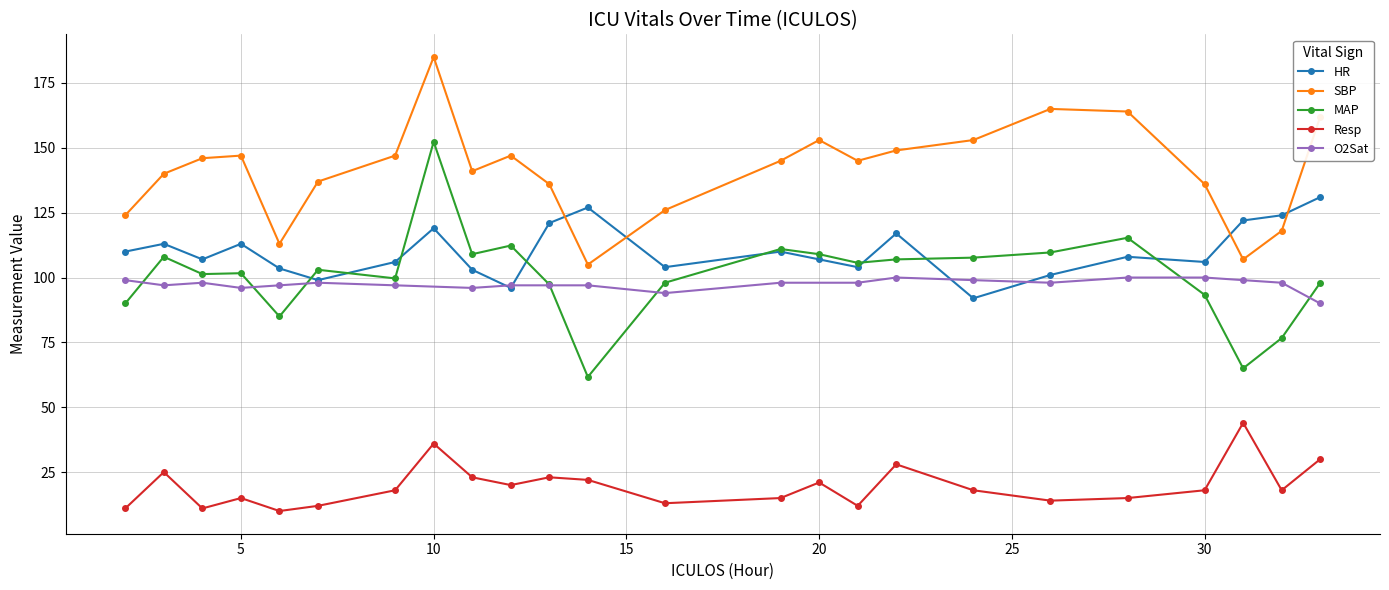

True or false: O2Sat has more than 0 interior local peaks.

True